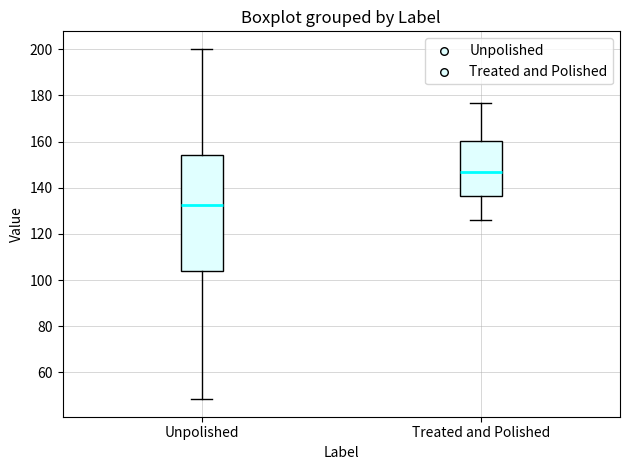

Reading left to right, read every box against the y-axis: the position of its median line, the range the box covers, and the ends of its whiskers. The values are not printed on the chart, so give them approximately, as read against the axis.

Unpolished: median 132, box 104 to 154, whiskers 48 to 200
Treated and Polished: median 146, box 136 to 160, whiskers 126 to 176